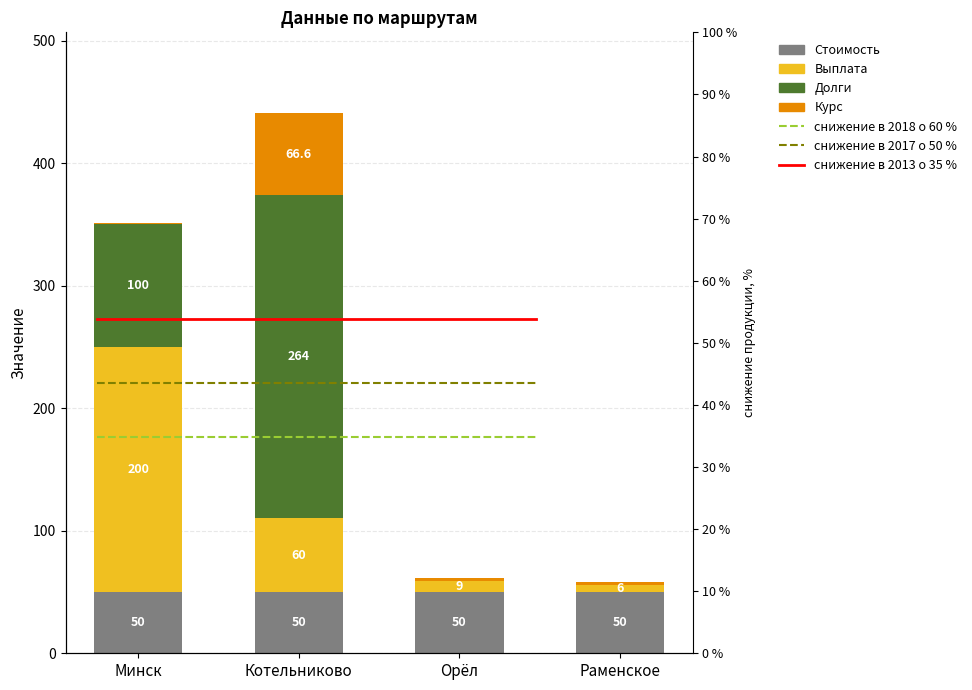

Reading left to right, transcribe all the data shown in this chart.

Стоимость: Минск=50.0	Котельниково=50.0	Орёл=50.0	Раменское=50.0
Выплата: Минск=200.0	Котельниково=60.0	Орёл=9.0	Раменское=6.0
Долги: Минск=100.0	Котельниково=264.0	Орёл=0.0	Раменское=0.0
Курс: Минск=1.1	Котельниково=66.6	Орёл=2.1	Раменское=2.1